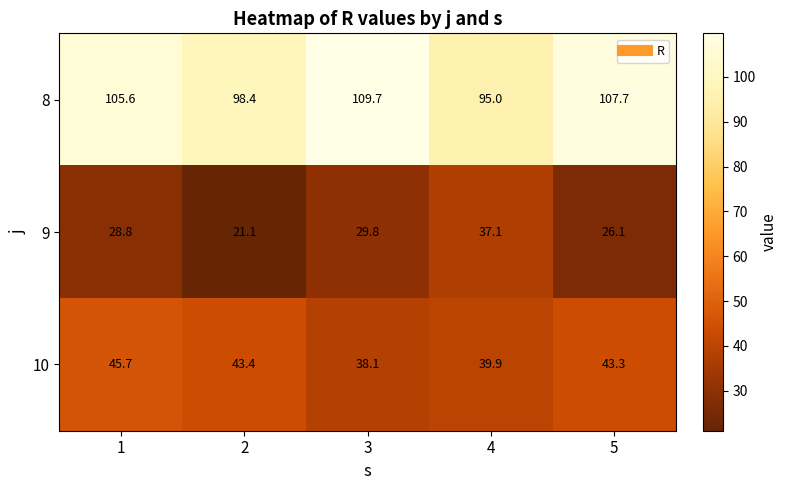

What is the difference between the maximum and minimum values in the 10 series?

7.6